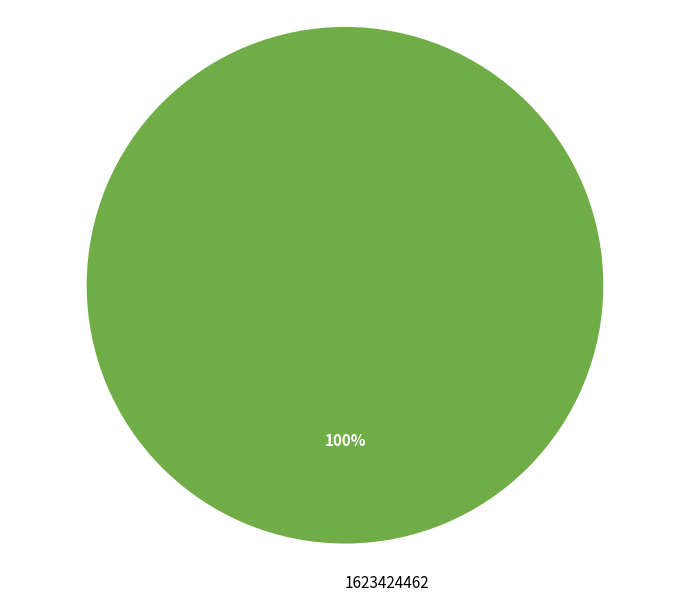

The 1623424462 slice represents 100% of the pie. True or false?

True